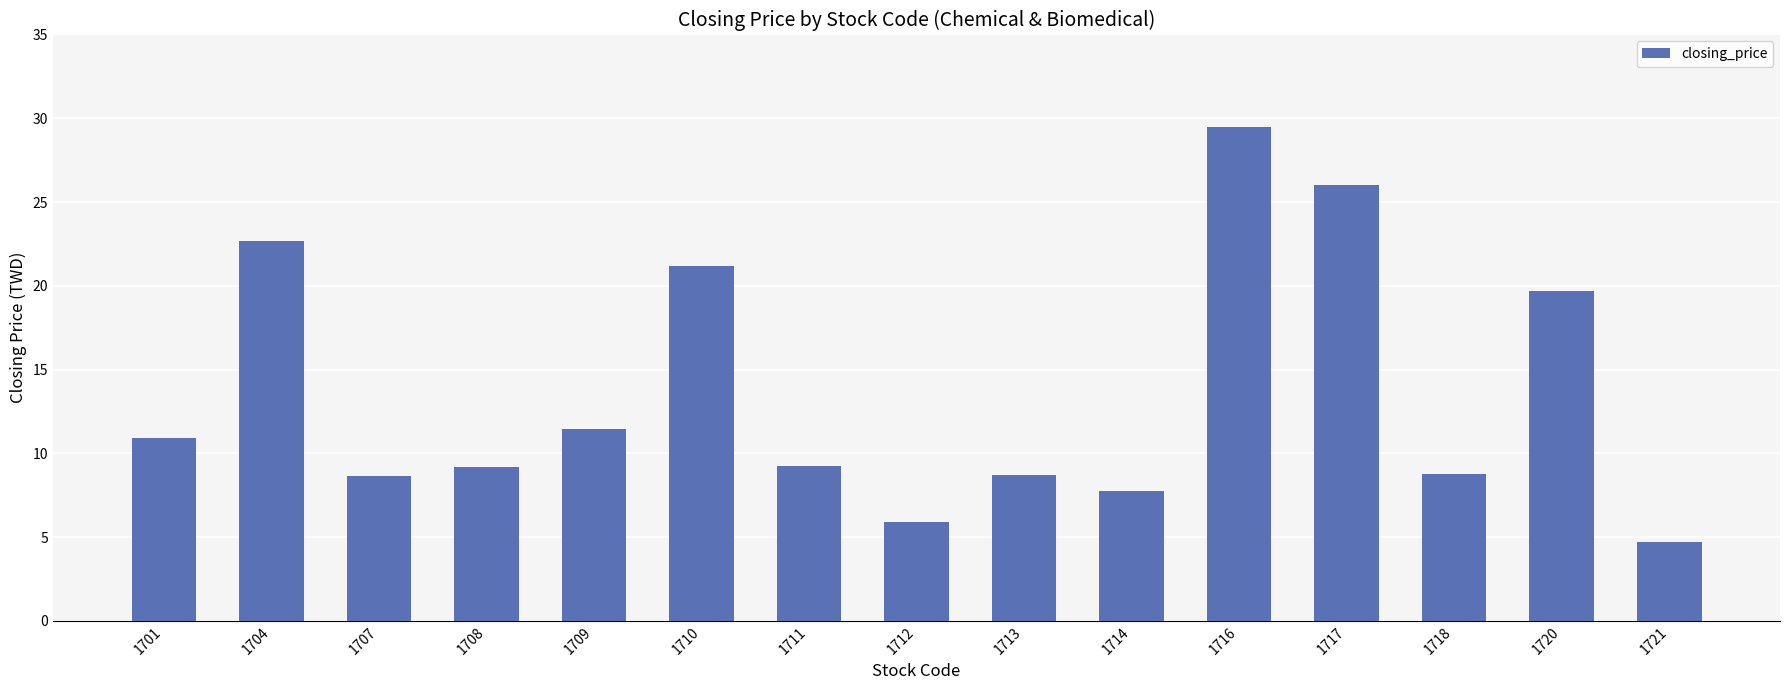

What is the smallest value displayed?

4.7